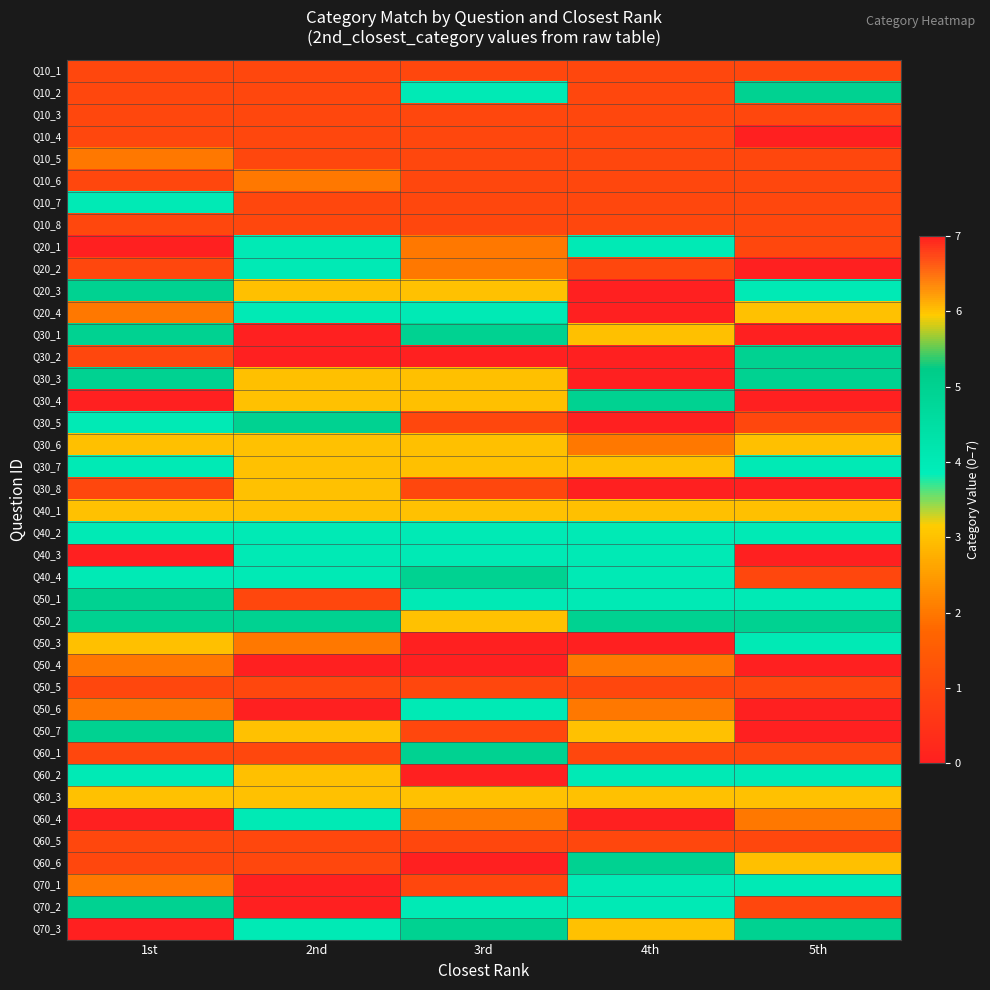

Reading left to right, what are all the values shown in this chart?

Q10_1: 1st=1	2nd=1	3rd=1	4th=1	5th=1
Q10_2: 1st=1	2nd=1	3rd=4	4th=1	5th=5
Q10_3: 1st=1	2nd=1	3rd=1	4th=1	5th=1
Q10_4: 1st=1	2nd=1	3rd=1	4th=1	5th=7
Q10_5: 1st=2	2nd=1	3rd=1	4th=1	5th=1
Q10_6: 1st=1	2nd=2	3rd=1	4th=1	5th=1
Q10_7: 1st=4	2nd=1	3rd=1	4th=1	5th=1
Q10_8: 1st=1	2nd=1	3rd=1	4th=1	5th=1
Q20_1: 1st=0	2nd=4	3rd=2	4th=4	5th=1
Q20_2: 1st=1	2nd=4	3rd=2	4th=1	5th=0
Q20_3: 1st=5	2nd=3	3rd=6	4th=7	5th=4
Q20_4: 1st=2	2nd=4	3rd=4	4th=0	5th=6
Q30_1: 1st=5	2nd=0	3rd=5	4th=3	5th=0
Q30_2: 1st=1	2nd=0	3rd=7	4th=0	5th=5
Q30_3: 1st=5	2nd=3	3rd=3	4th=7	5th=5
Q30_4: 1st=0	2nd=6	3rd=3	4th=5	5th=7
Q30_5: 1st=4	2nd=5	3rd=1	4th=7	5th=1
Q30_6: 1st=3	2nd=6	3rd=3	4th=2	5th=3
Q30_7: 1st=4	2nd=6	3rd=3	4th=3	5th=4
Q30_8: 1st=1	2nd=6	3rd=1	4th=0	5th=7
Q40_1: 1st=6	2nd=6	3rd=6	4th=3	5th=3
Q40_2: 1st=4	2nd=4	3rd=4	4th=4	5th=4
Q40_3: 1st=0	2nd=4	3rd=4	4th=4	5th=0
Q40_4: 1st=4	2nd=4	3rd=5	4th=4	5th=1
Q50_1: 1st=5	2nd=1	3rd=4	4th=4	5th=4
Q50_2: 1st=5	2nd=5	3rd=6	4th=5	5th=5
Q50_3: 1st=3	2nd=2	3rd=0	4th=7	5th=4
Q50_4: 1st=2	2nd=0	3rd=0	4th=2	5th=7
Q50_5: 1st=1	2nd=1	3rd=1	4th=1	5th=1
Q50_6: 1st=2	2nd=7	3rd=4	4th=2	5th=7
Q50_7: 1st=5	2nd=6	3rd=1	4th=6	5th=7
Q60_1: 1st=1	2nd=1	3rd=5	4th=1	5th=1
Q60_2: 1st=4	2nd=3	3rd=7	4th=4	5th=4
Q60_3: 1st=6	2nd=6	3rd=6	4th=6	5th=6
Q60_4: 1st=0	2nd=4	3rd=2	4th=0	5th=2
Q60_5: 1st=1	2nd=1	3rd=1	4th=1	5th=1
Q60_6: 1st=1	2nd=1	3rd=0	4th=5	5th=3
Q70_1: 1st=2	2nd=0	3rd=1	4th=4	5th=4
Q70_2: 1st=5	2nd=7	3rd=4	4th=4	5th=1
Q70_3: 1st=0	2nd=4	3rd=5	4th=6	5th=5